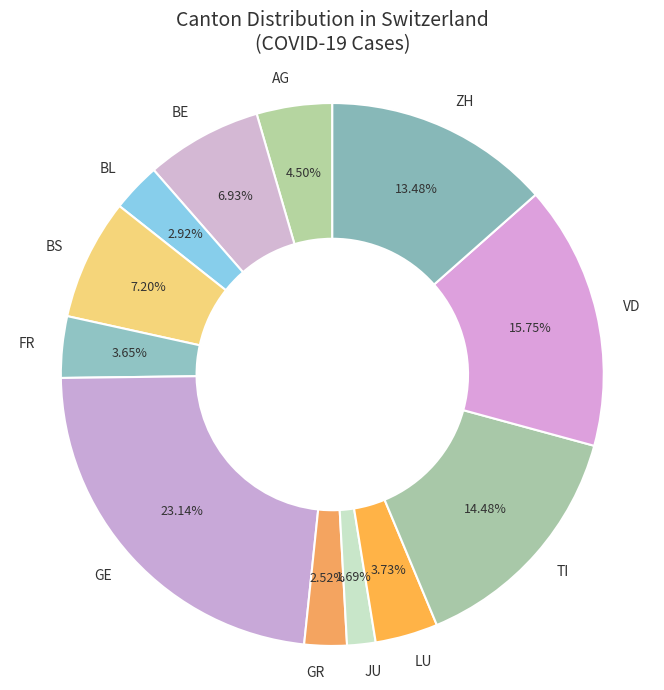

Combined, do BE and LU account for over 50%?

No